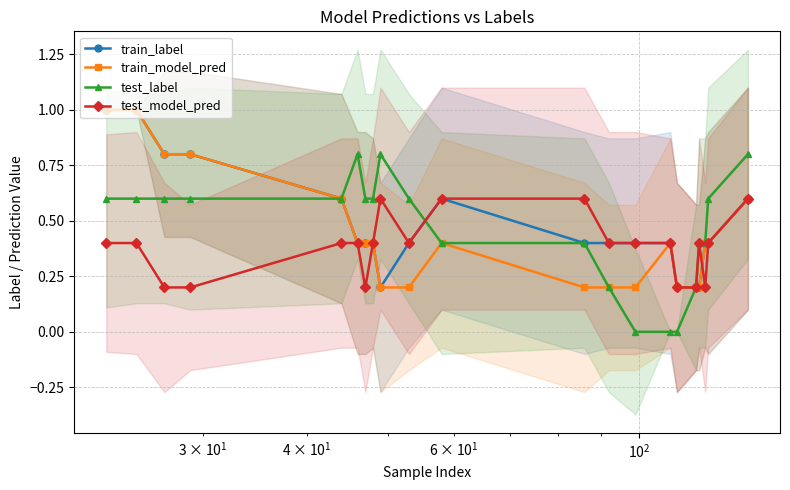

True or false: test_label has more than 0 interior local peaks.

True